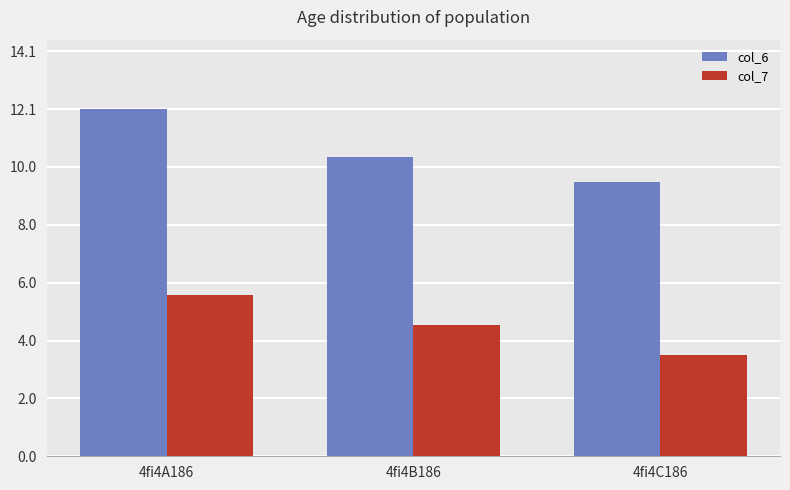

The value of col_7 at 4fi4A186 is 5.6. True or false?

True